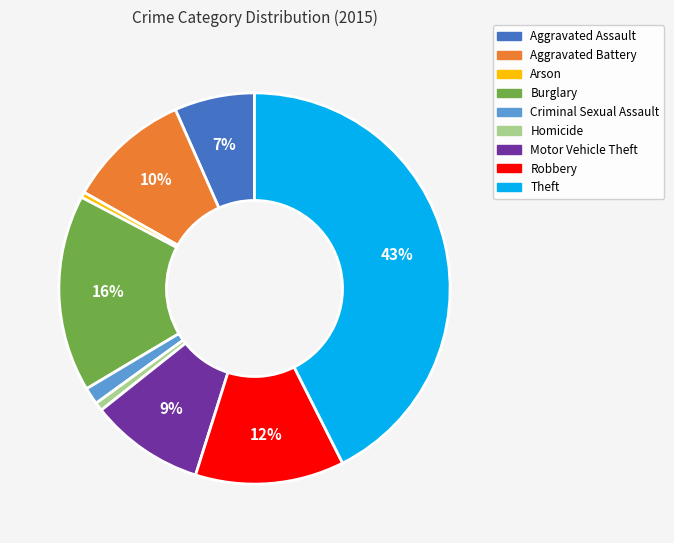

Which slice is the largest?

Theft